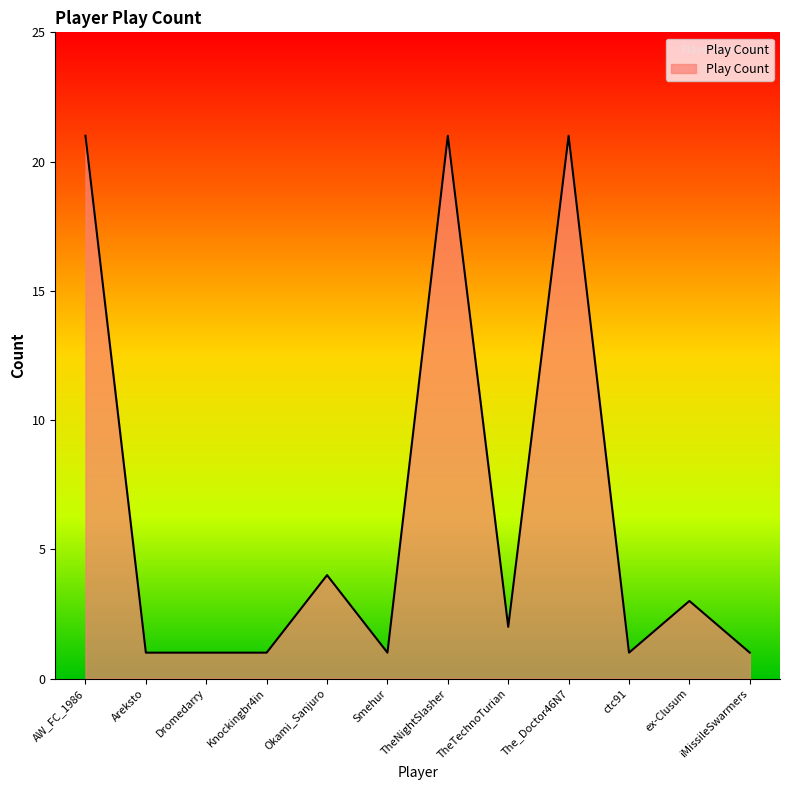

At which label is the value closest to 11?

Okami_Sanjuro